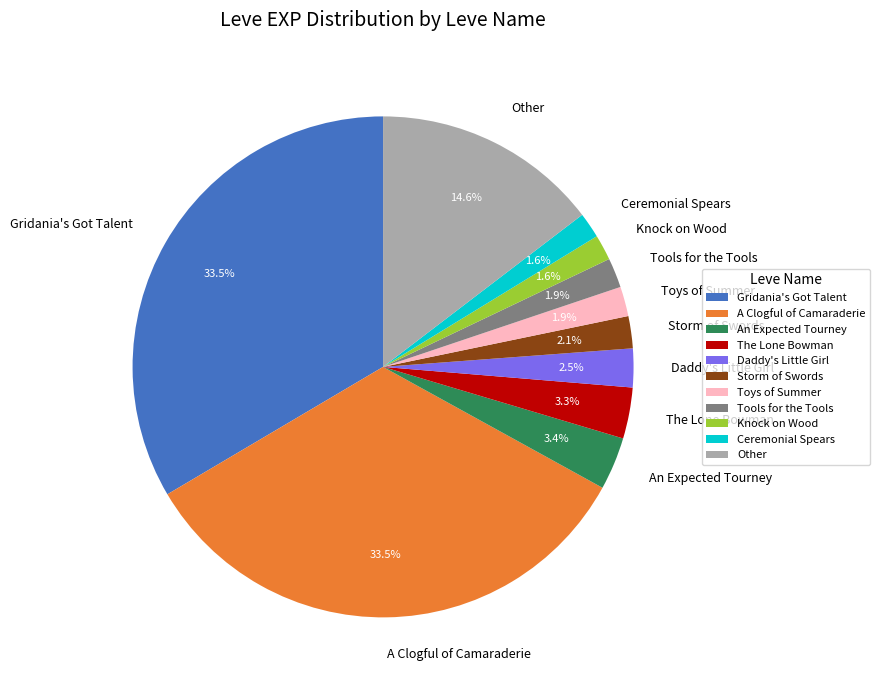

Is there a majority slice in this chart?

No